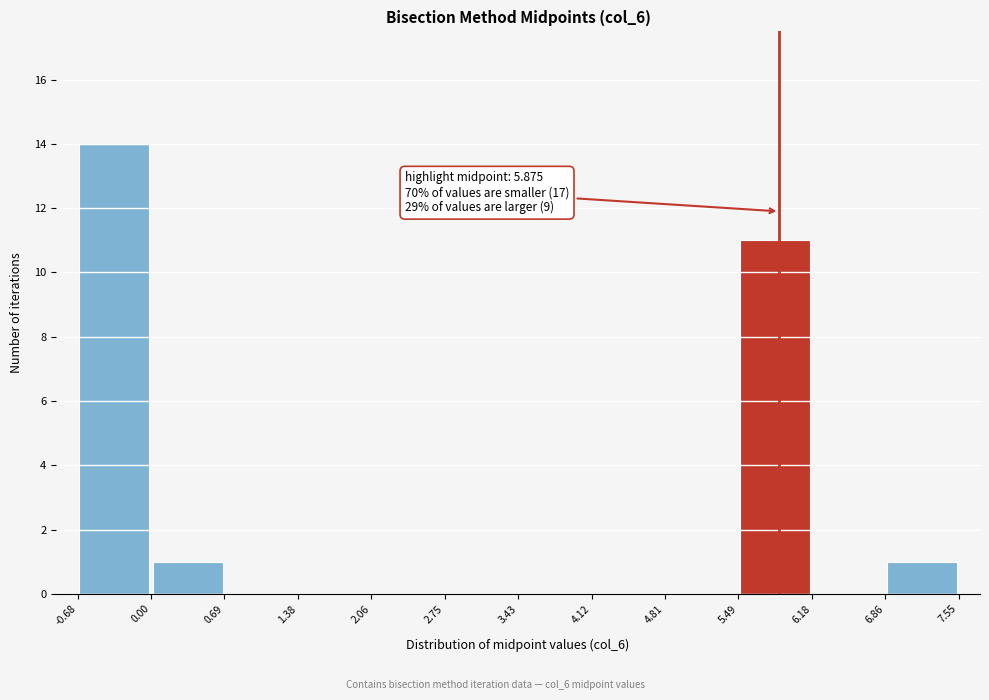

Which range on the x-axis has the tallest bar?

-0.68 to 0.00